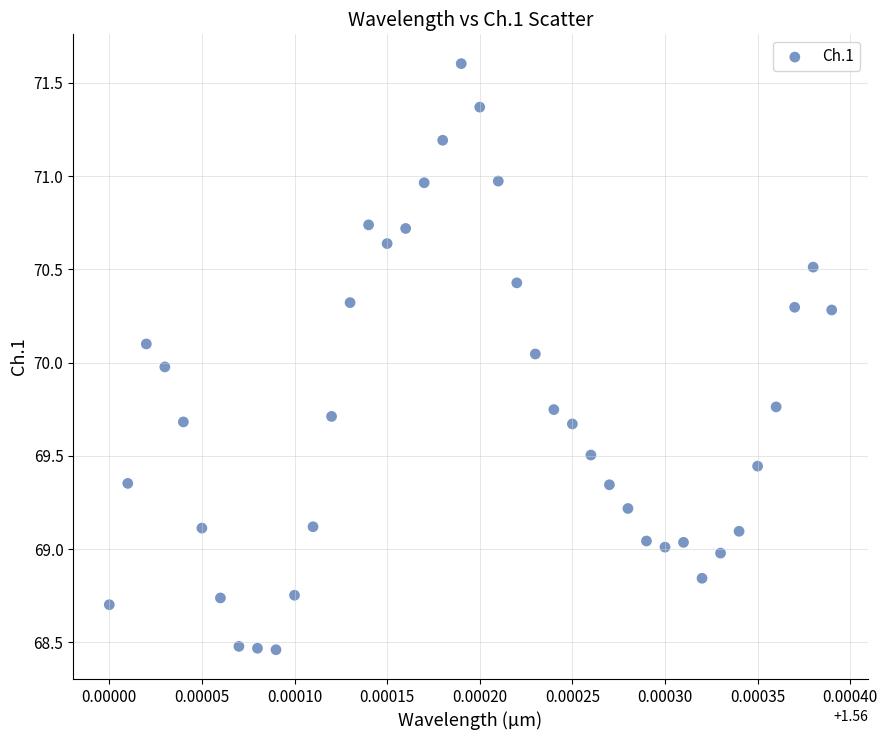

What is the range of Y values (max minus min)?

3.1